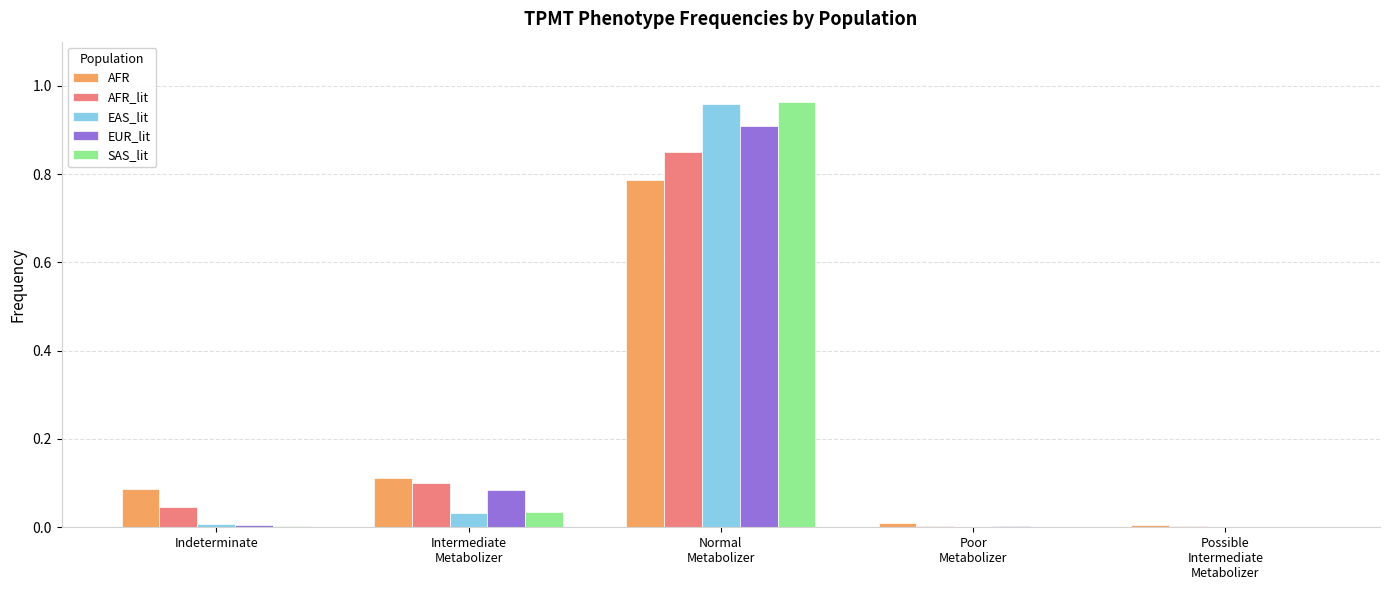

What are all the series names shown in the legend?

AFR, AFR_lit, EAS_lit, EUR_lit, SAS_lit